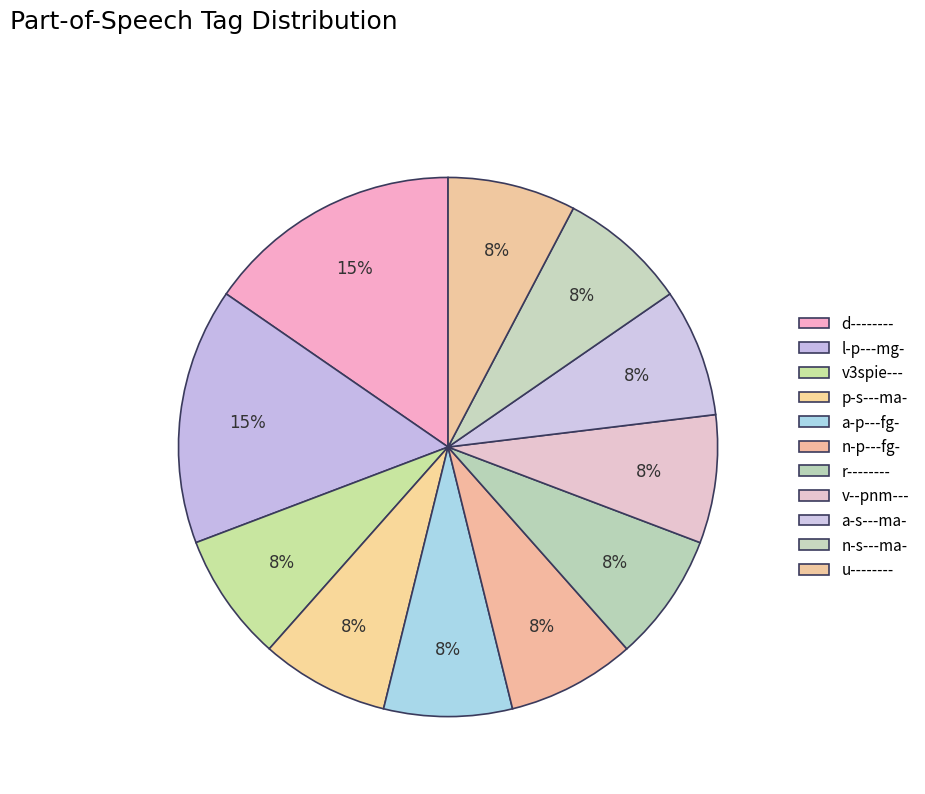

What is the largest slice in the pie chart?

d--------